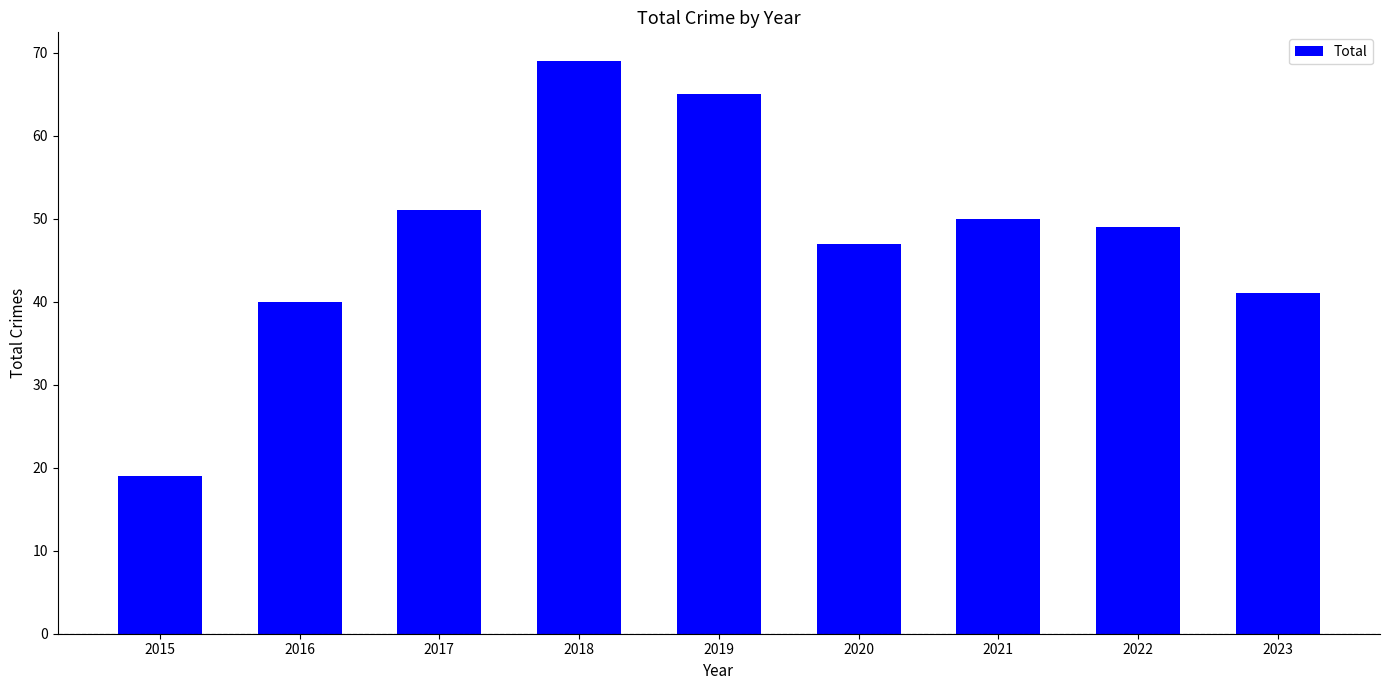

True or false: the data shows 27 at 2021.

False